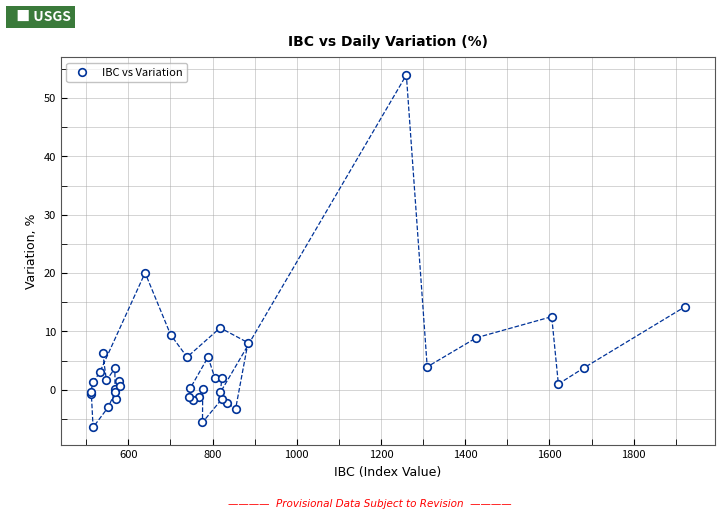

What Y value in the scatter plot is closest to 23?

20.1